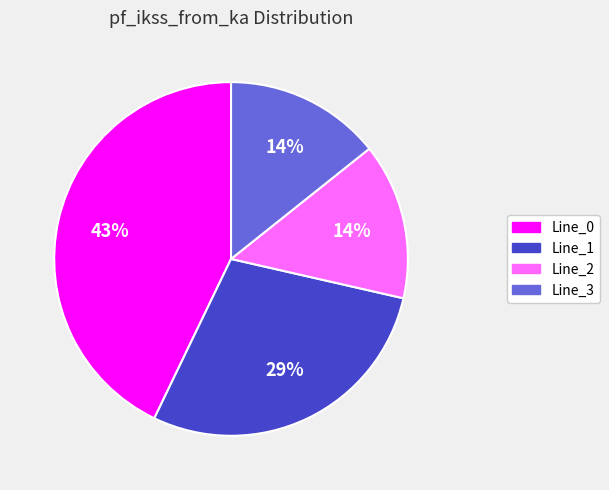

What percentage is the Line_0 slice, to the nearest percent?

43%